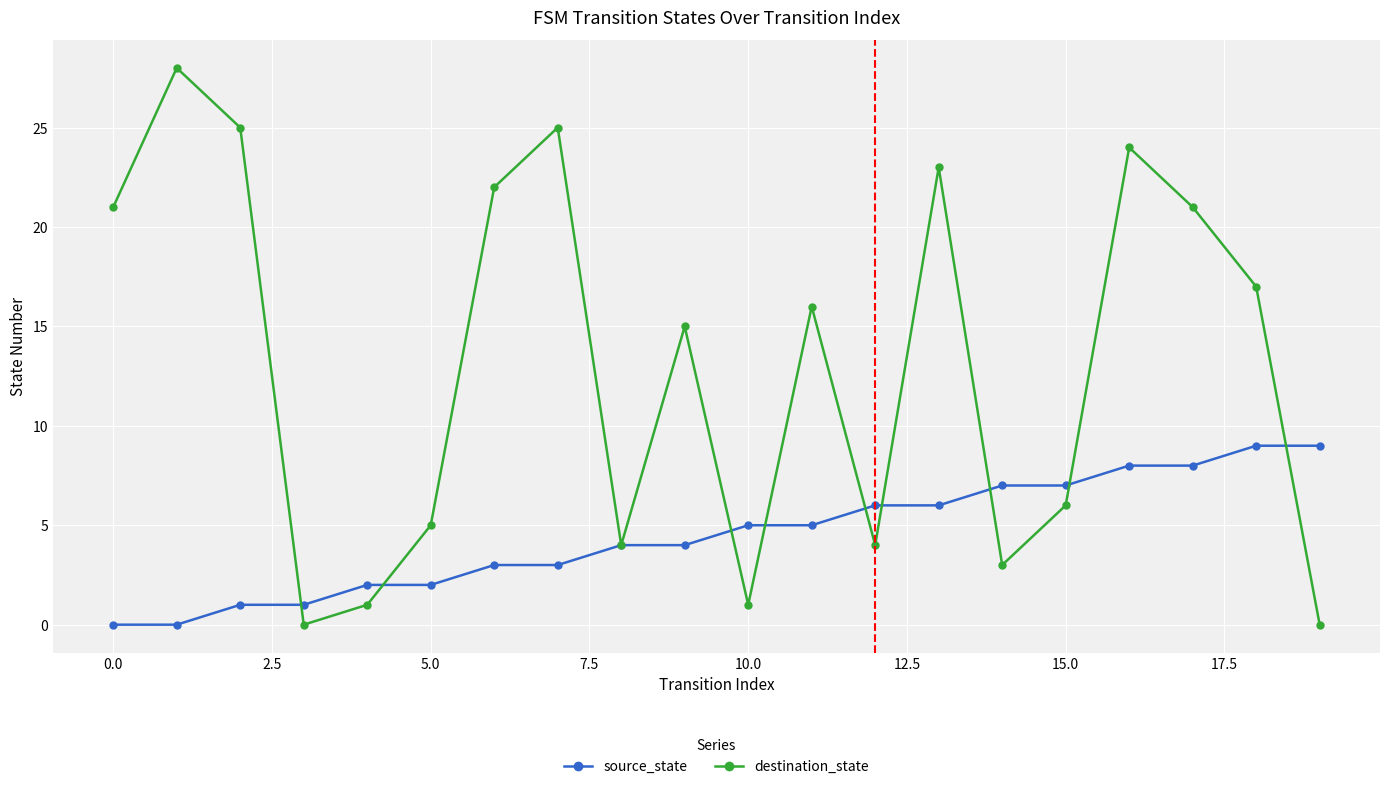

In destination_state, how many points are lower than both neighbors (excluding endpoints)?

5